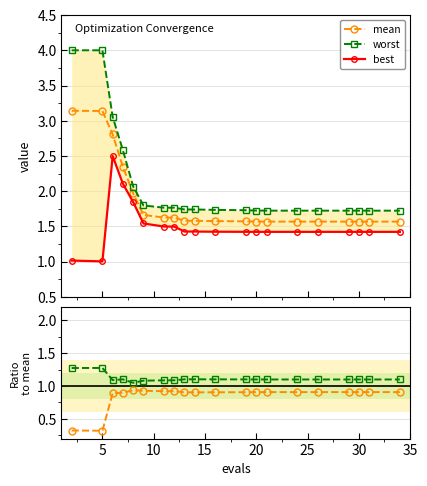

What is the difference between the second highest and minimum values in the mean series?

1.6